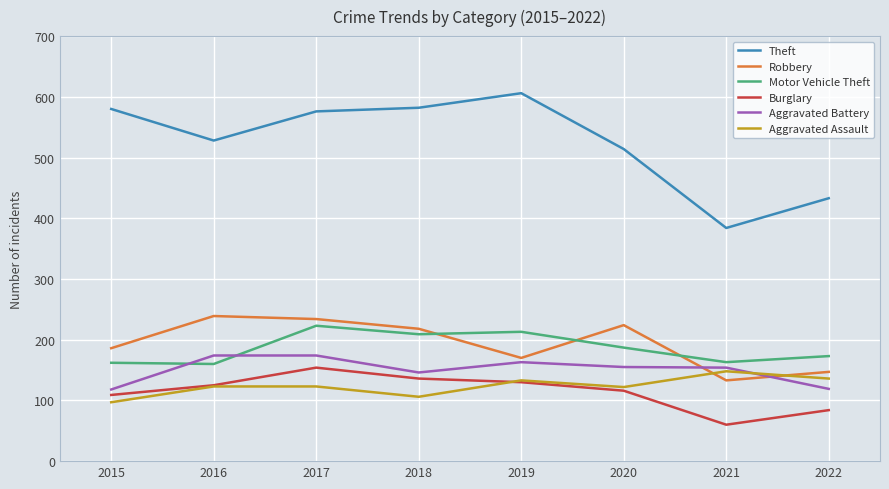

True or false: Burglary has a value of 130 at 2019.

True